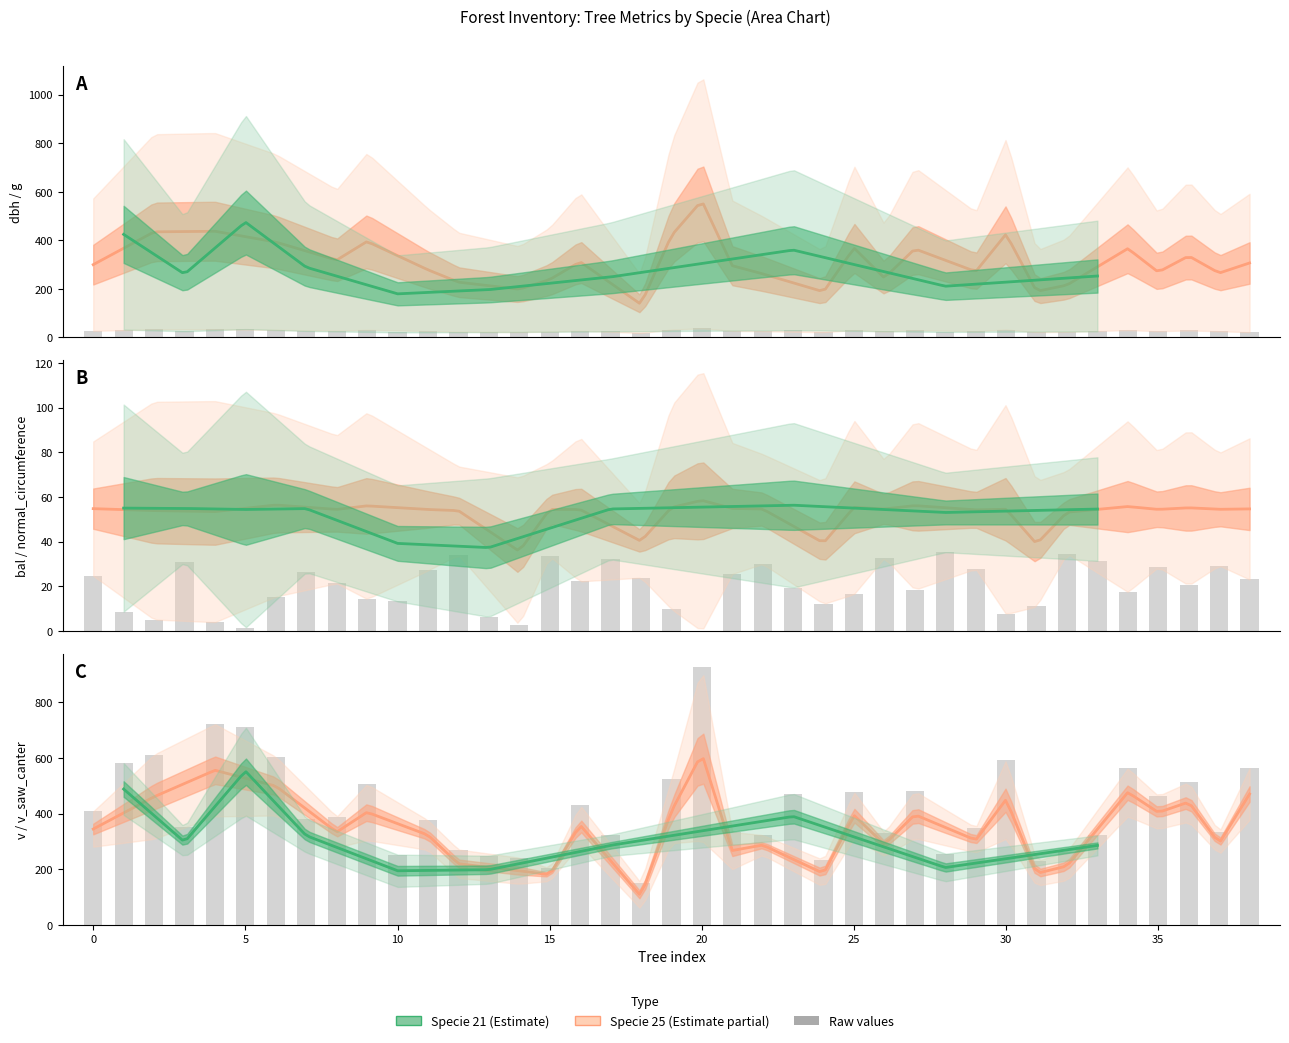

How many groups of bars are there?

39